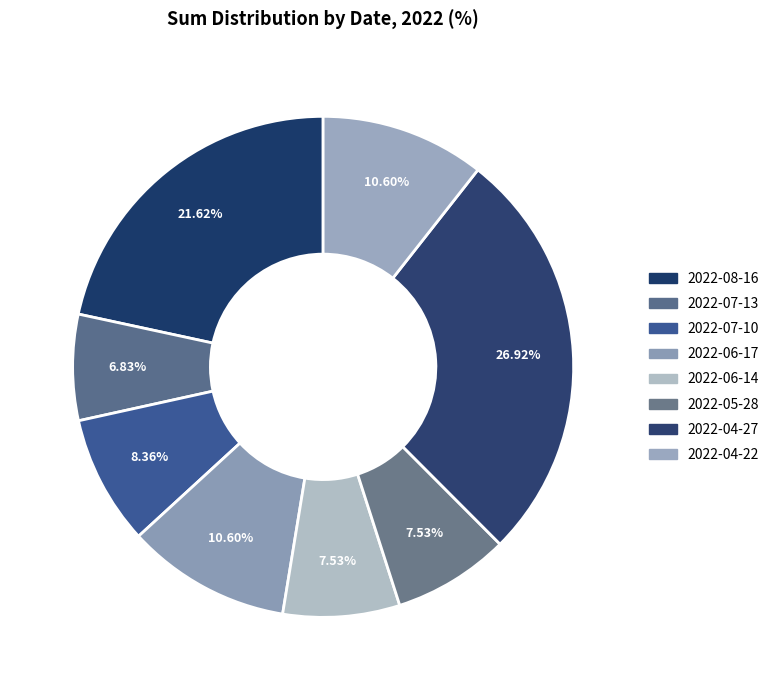

Which slice is the smallest?

2022-07-13